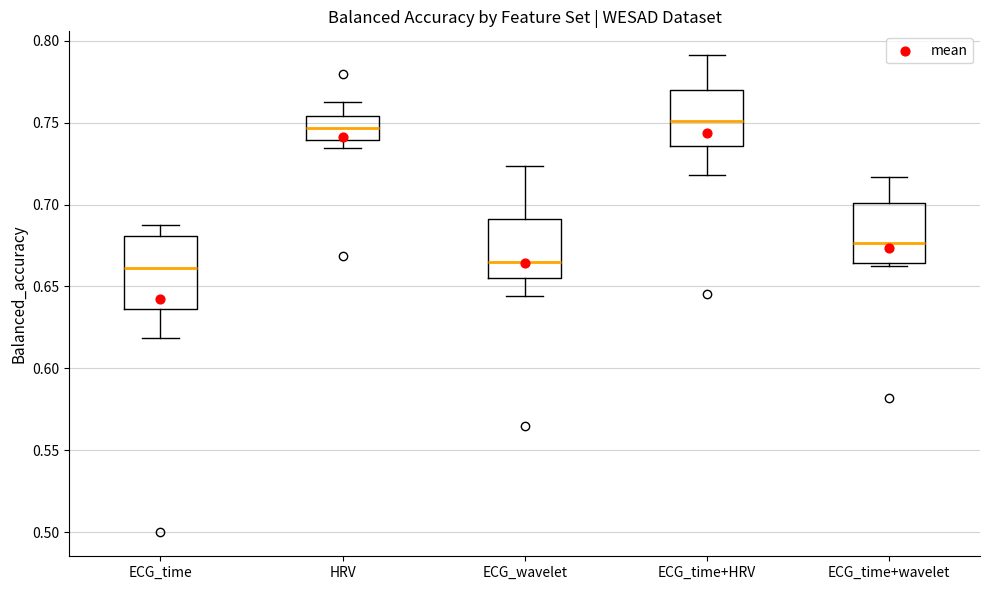

Where does the lower whisker of the box for ECG_time+HRV end on the y-axis? The values are not printed on the chart, so give them approximately, as read against the axis.

0.720